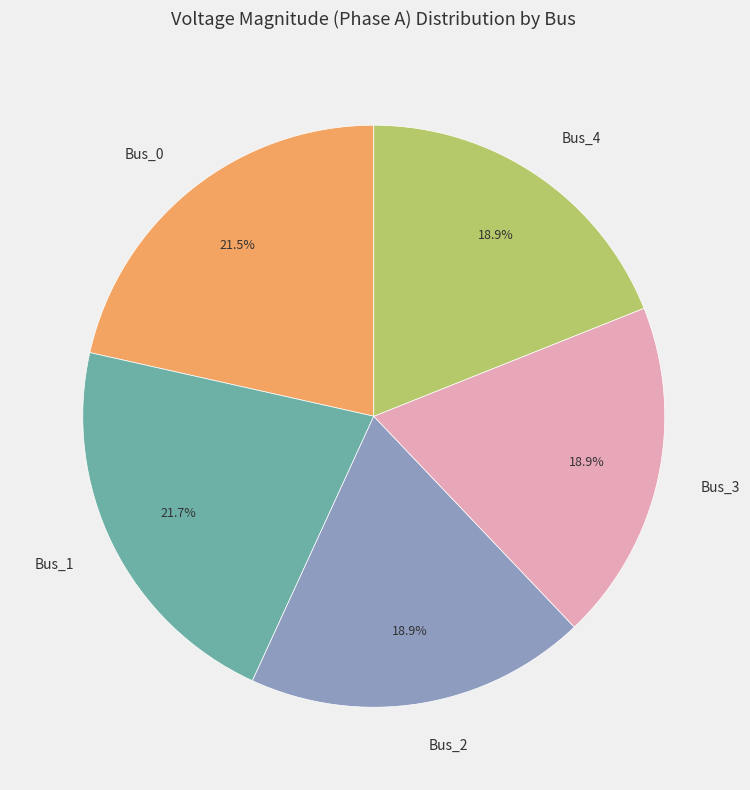

How much of the chart is everything except Bus_1?

78.3%